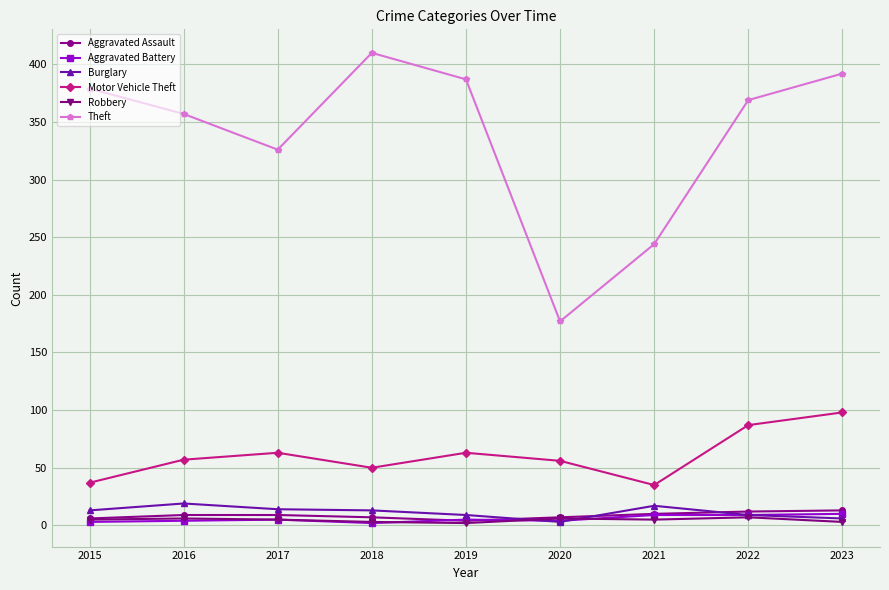

Count the number of data series in this chart.

6